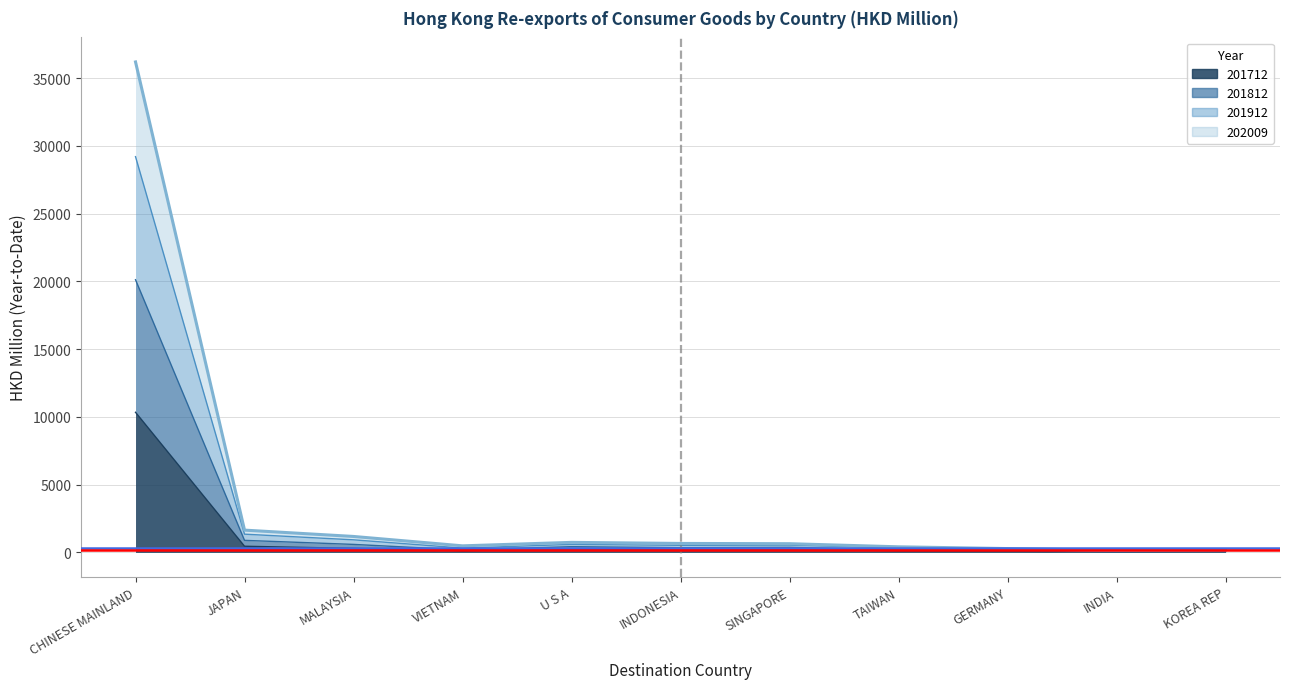

Is it true that 201712 equals 217.4 at U S A?

True